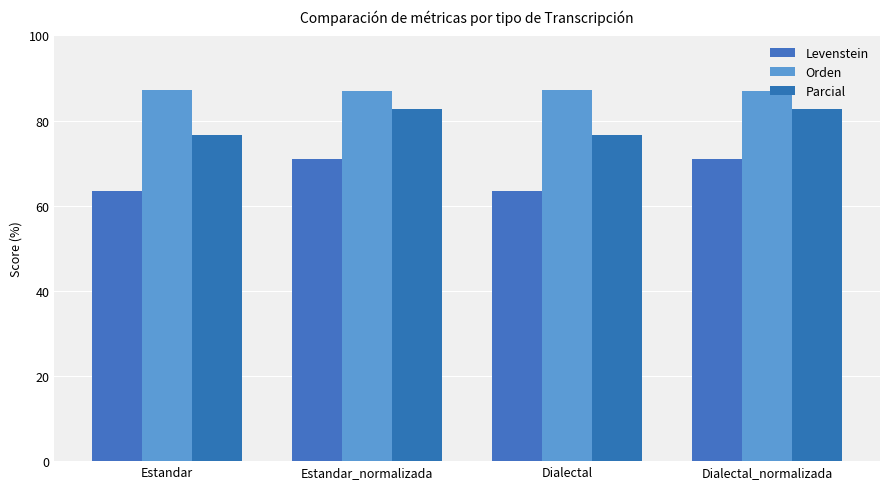

Count the number of data series in this chart.

3